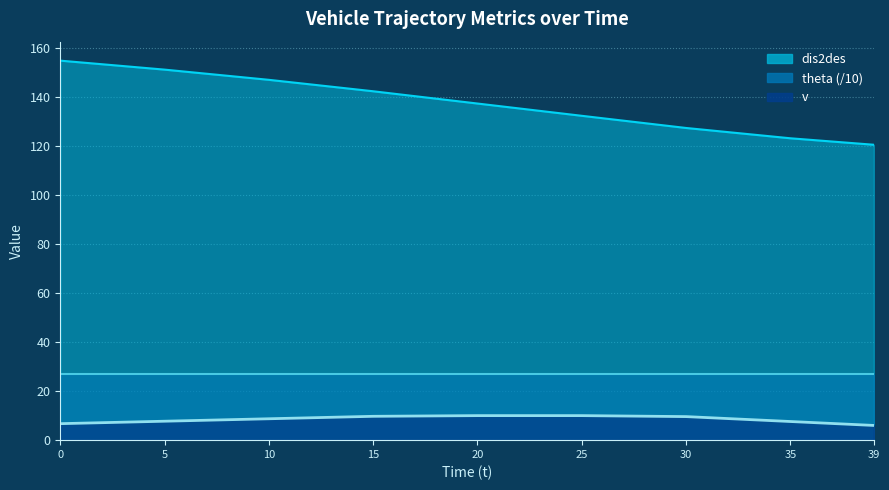

True or false: dis2des and v intersect in this chart.

False